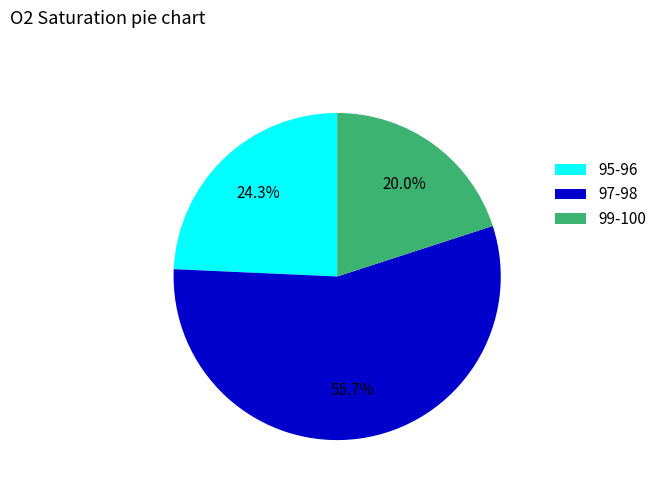

Rank the categories by value from lowest to highest.

99-100, 95-96, 97-98